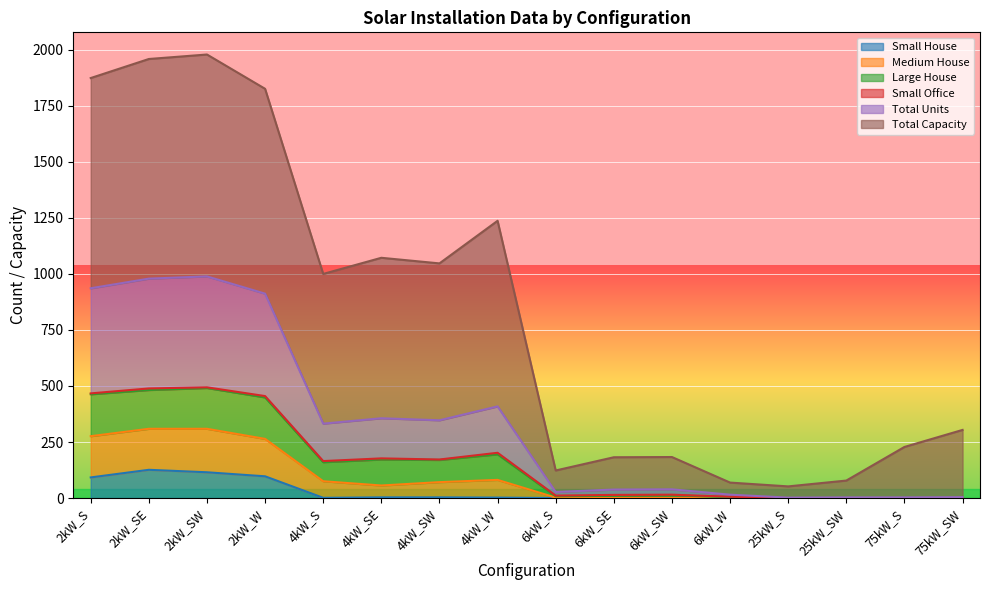

What is the highest value of the Small House series?

126